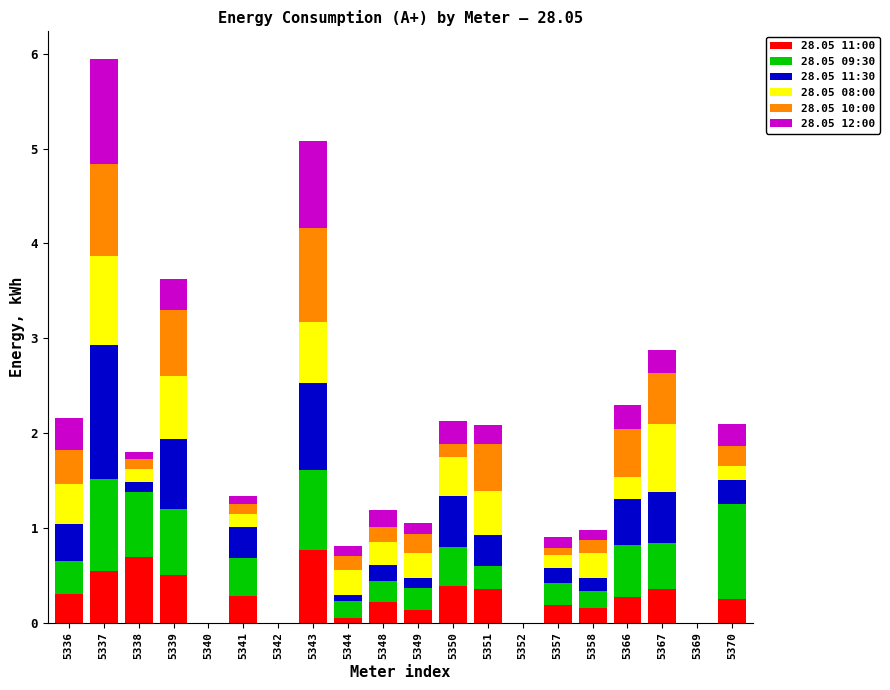

How many data points does each series have?

20